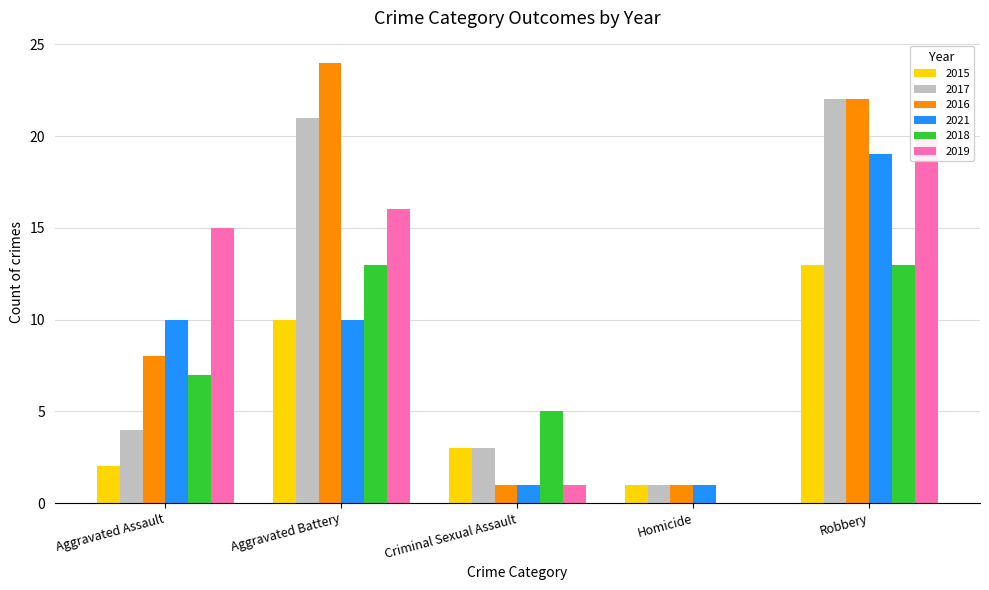

What is the label of the 4th bar from the left?

Homicide